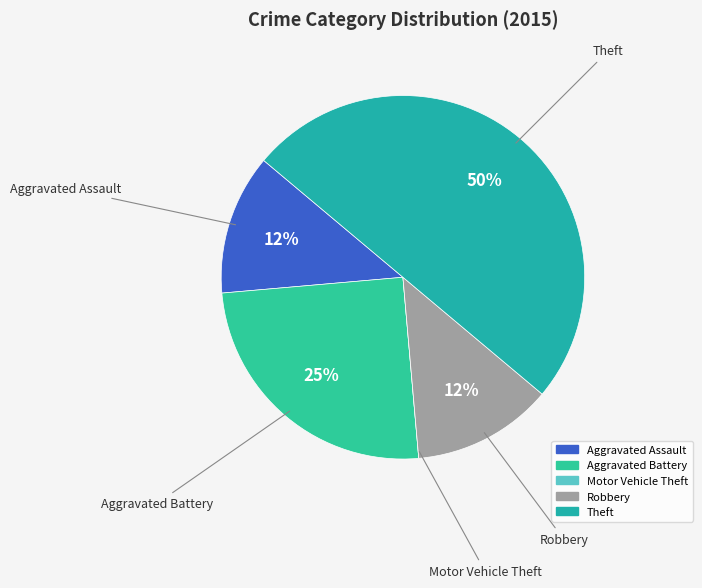

Is Aggravated Battery the majority of the pie?

No